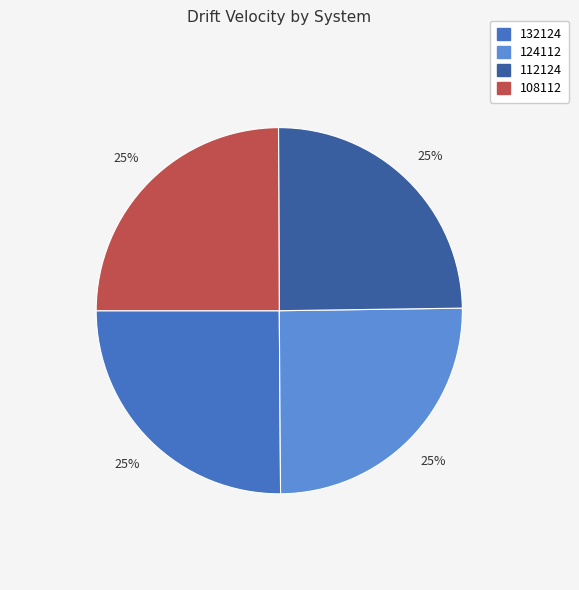

The 124112 slice represents 25% of the pie. True or false?

True